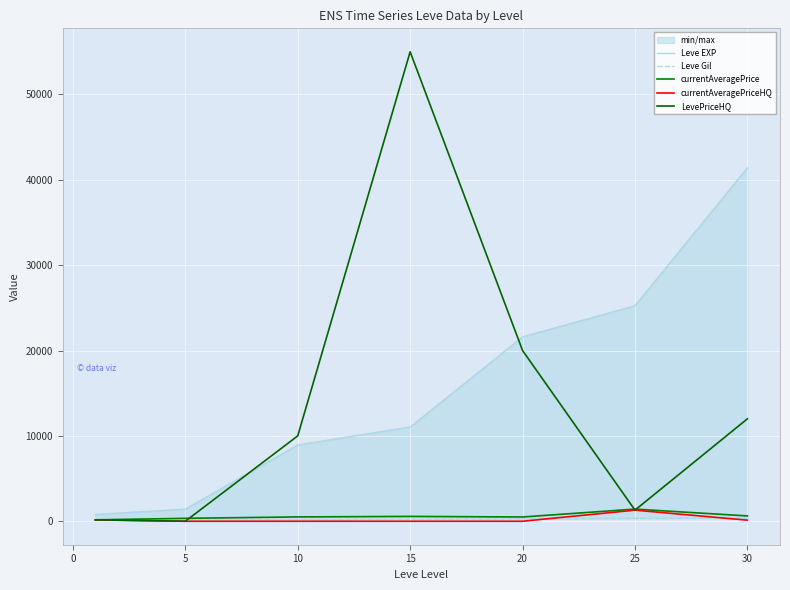

True or false: currentAveragePrice and Leve Gil cross at least once.

False